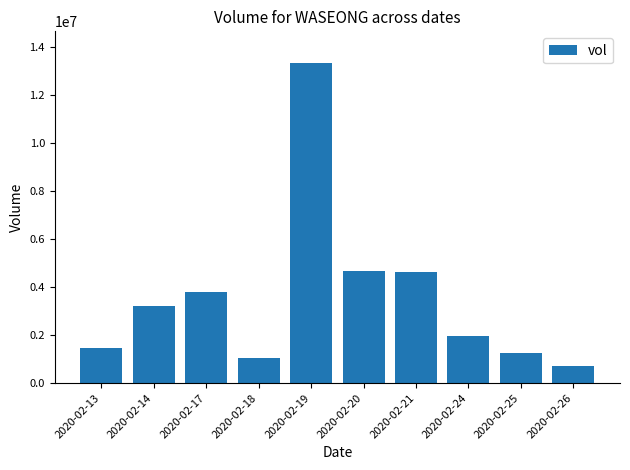

Which category has the highest value across all series?

2020-02-19